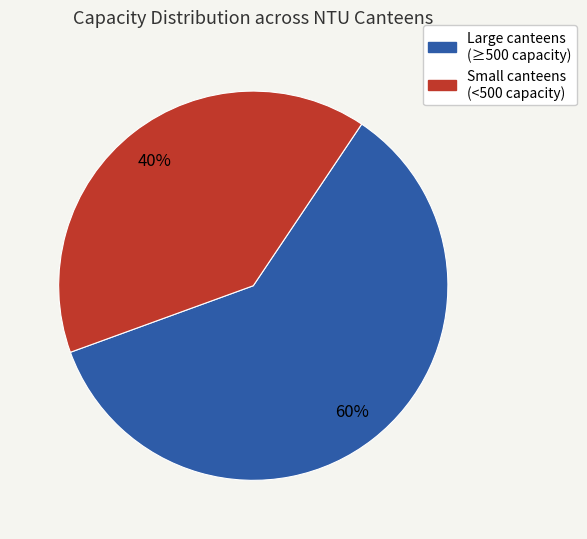

How many slices are in this pie chart?

2